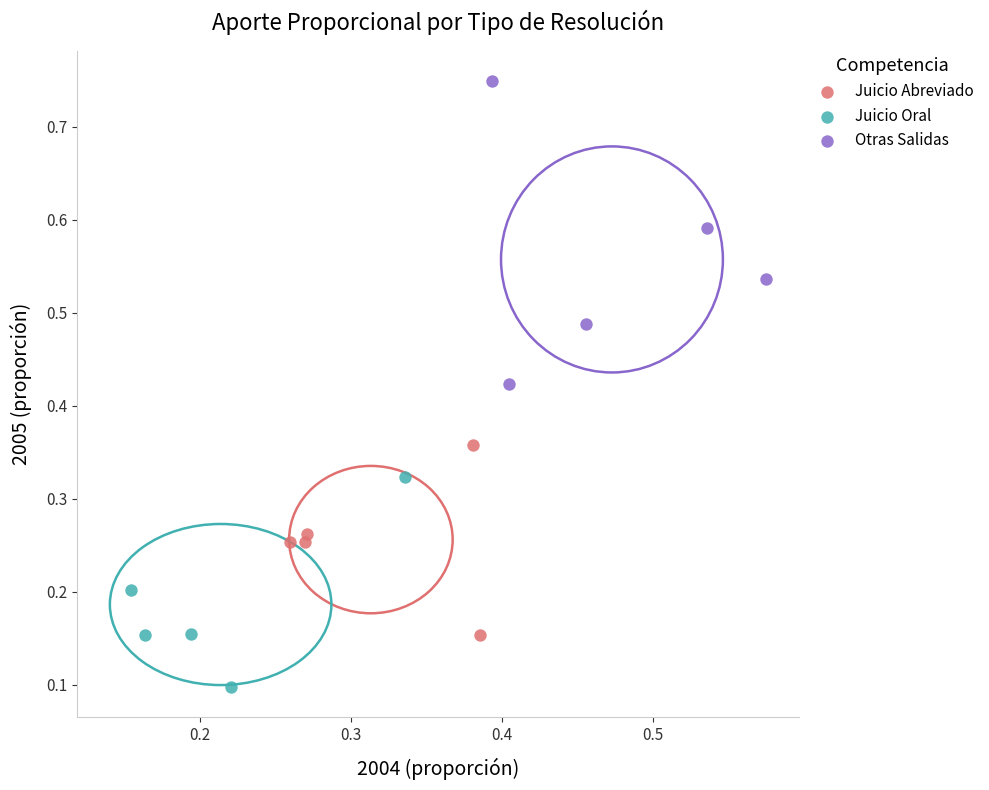

Which series contains the highest Y value?

Otras Salidas